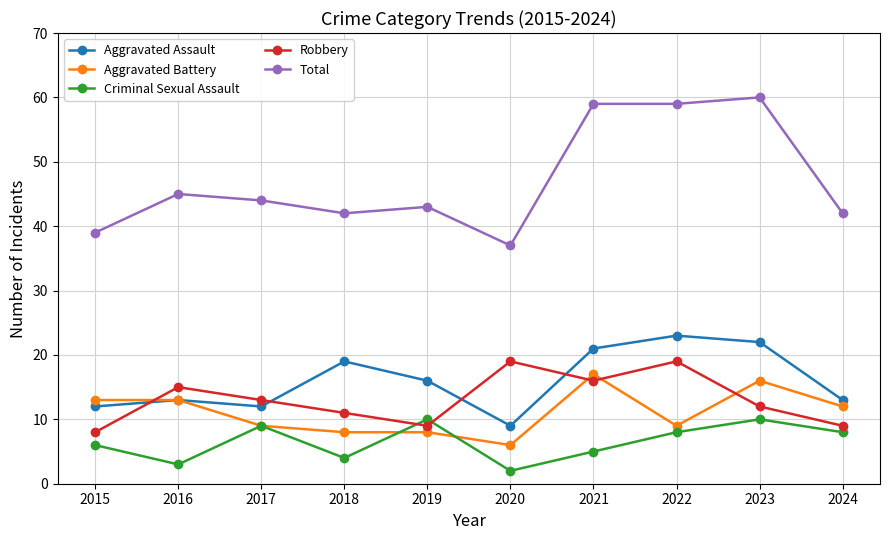

Count the number of data series in this chart.

5